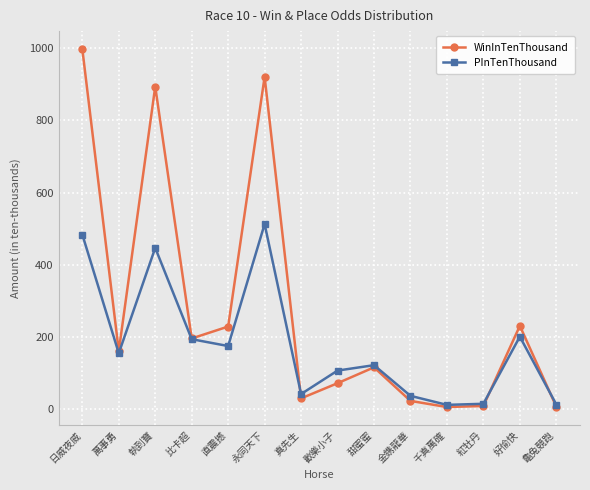

What is the maximum value for PInTenThousand?

513